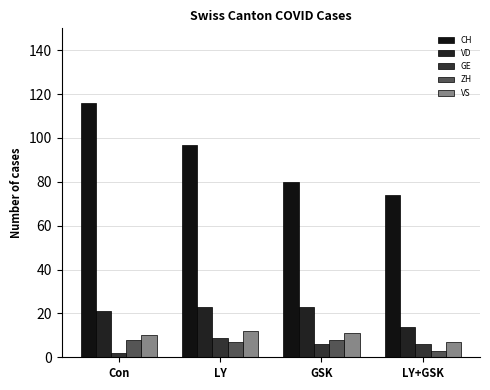

What value does the CH series have at LY+GSK, to the nearest 5?

75